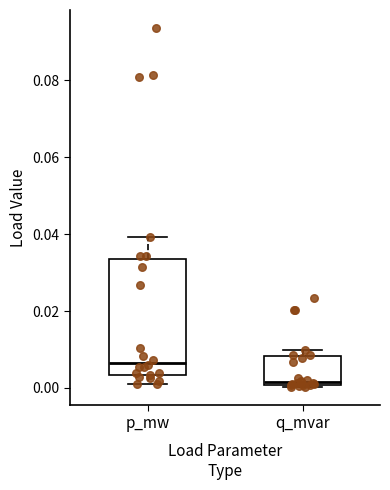

Which box's median line is the lowest?

q_mvar